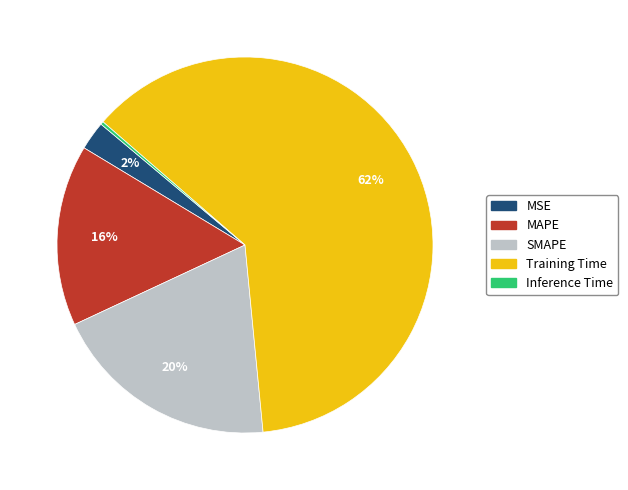

Is MSE the majority of the pie?

No